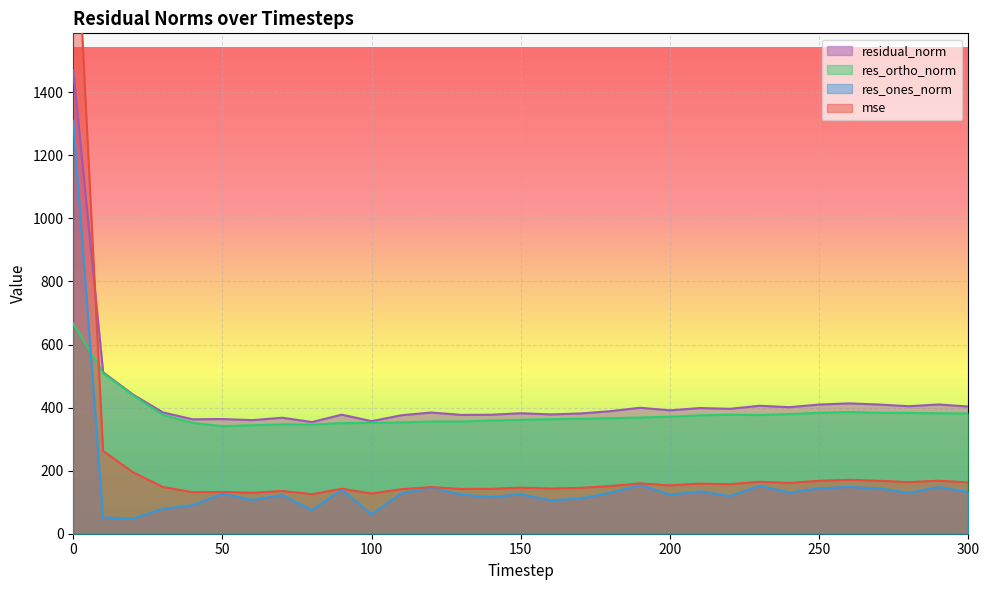

True or false: res_ones_norm and residual_norm intersect in this chart.

False